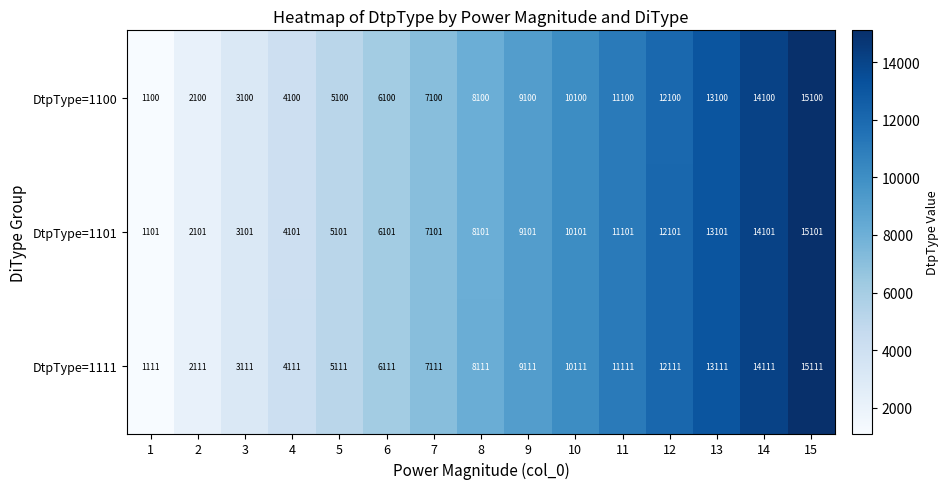

What is the approximate value of DtpType=1111 at 3, to the nearest 50?

3100